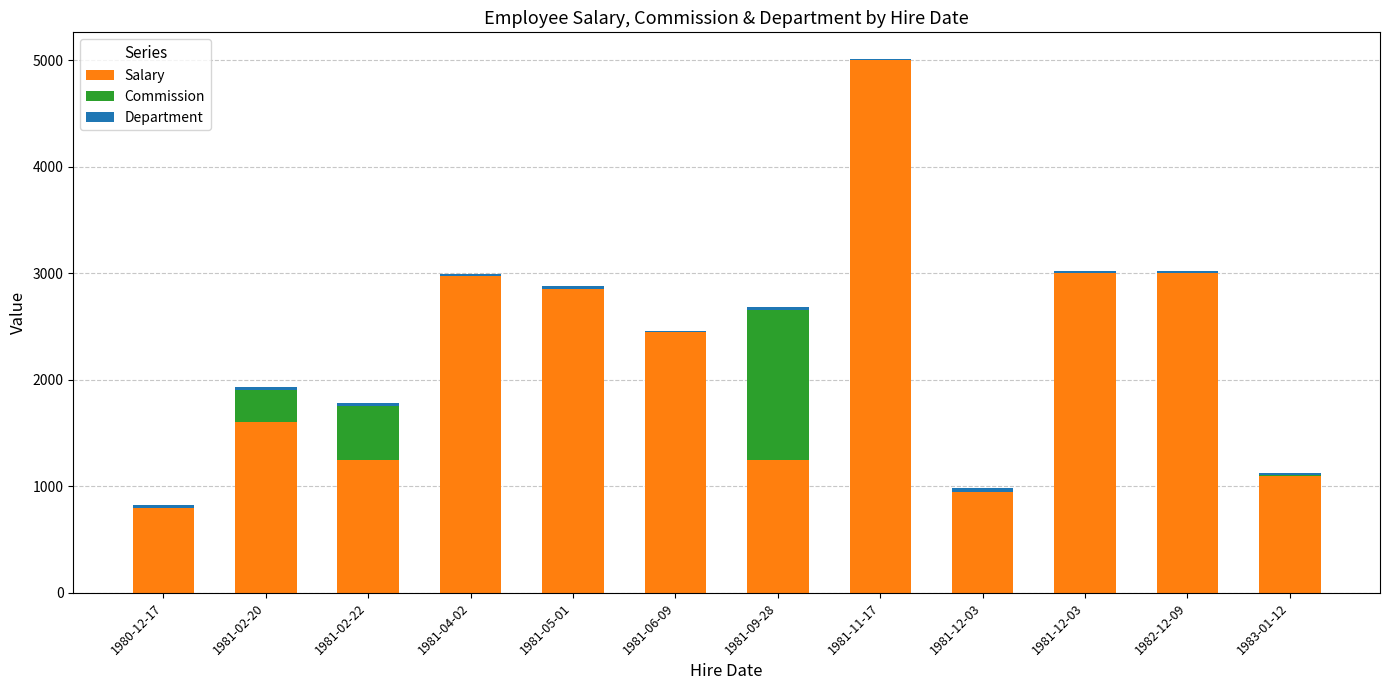

Rank the series at 1981-12-03 from highest to lowest value.

Salary, Department, Commission